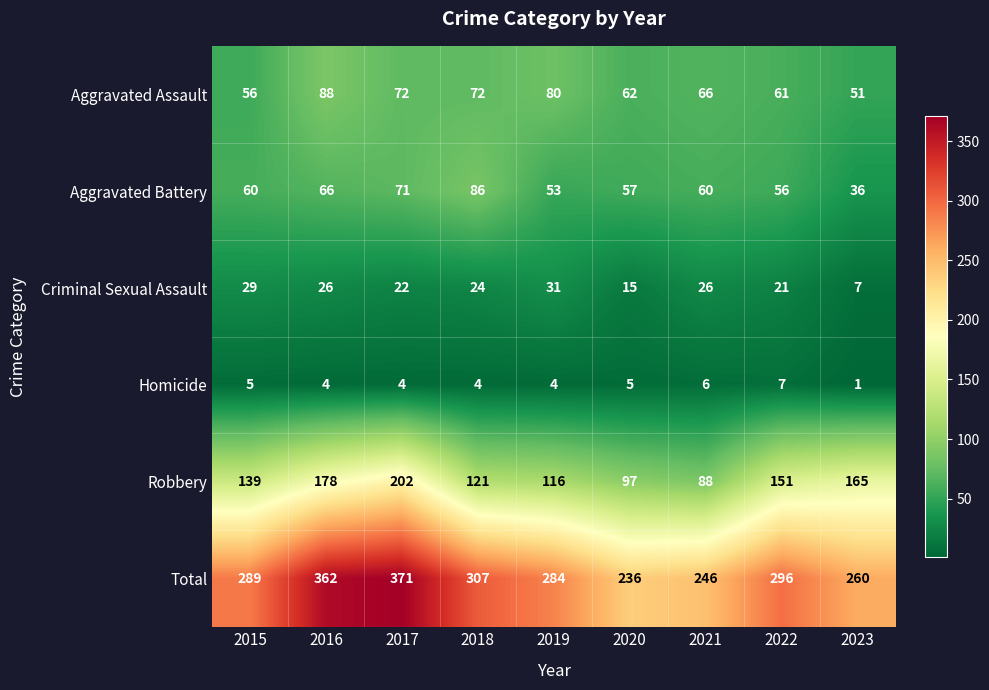

At how many categories does at least one series exceed 322?

2